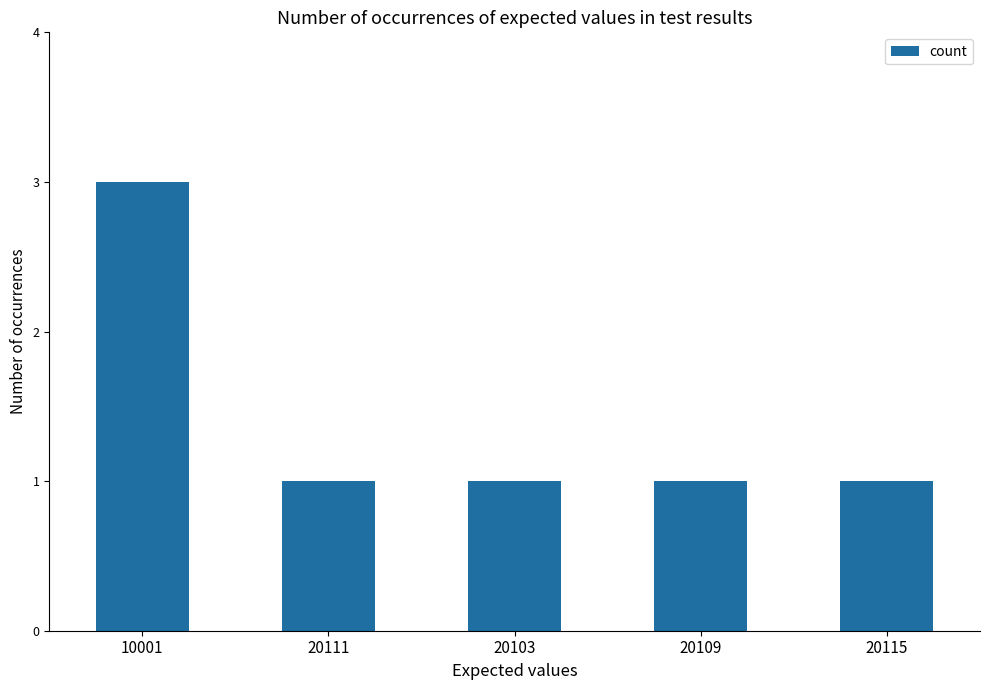

How many series are shown in this chart?

1